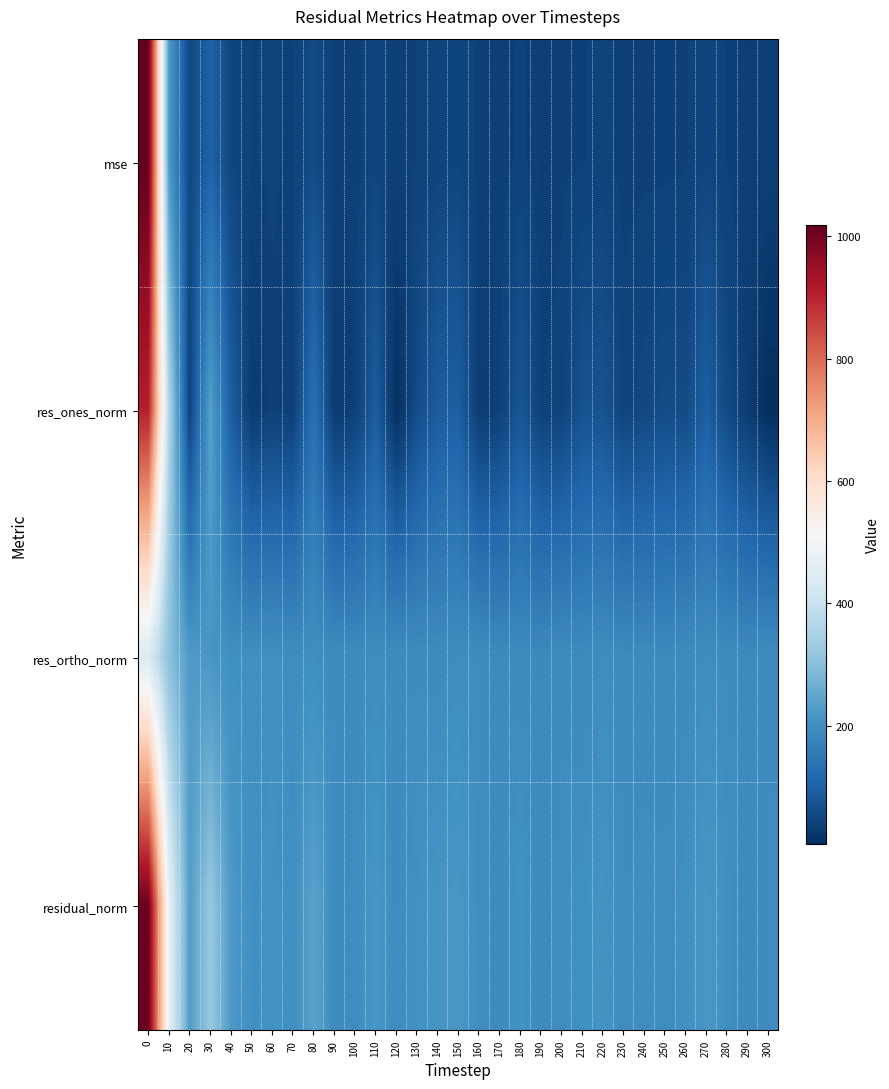

Count the number of data series in this chart.

4